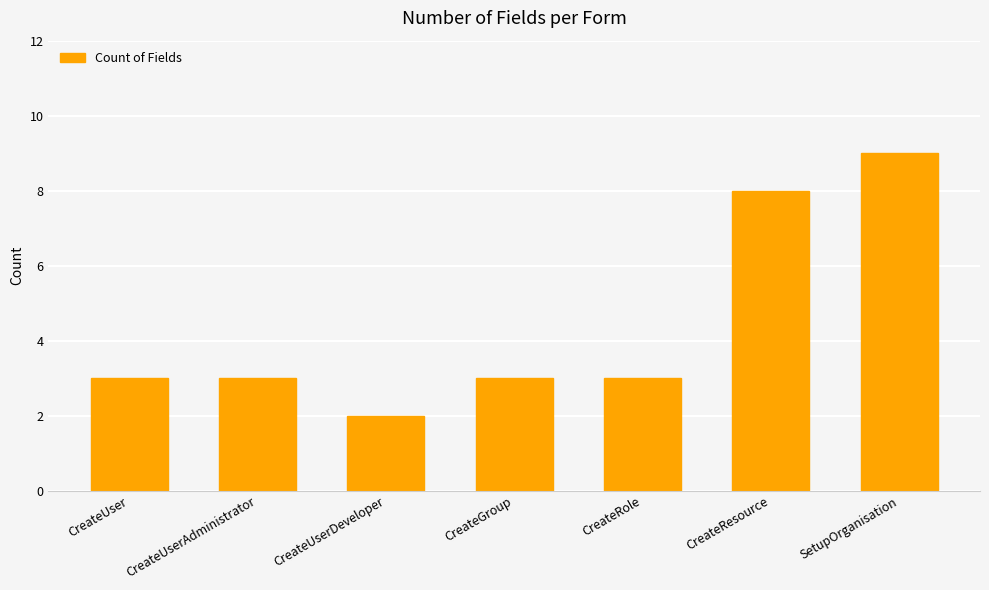

What is the ratio of the value at CreateUserAdministrator to the value at CreateGroup?

1.0